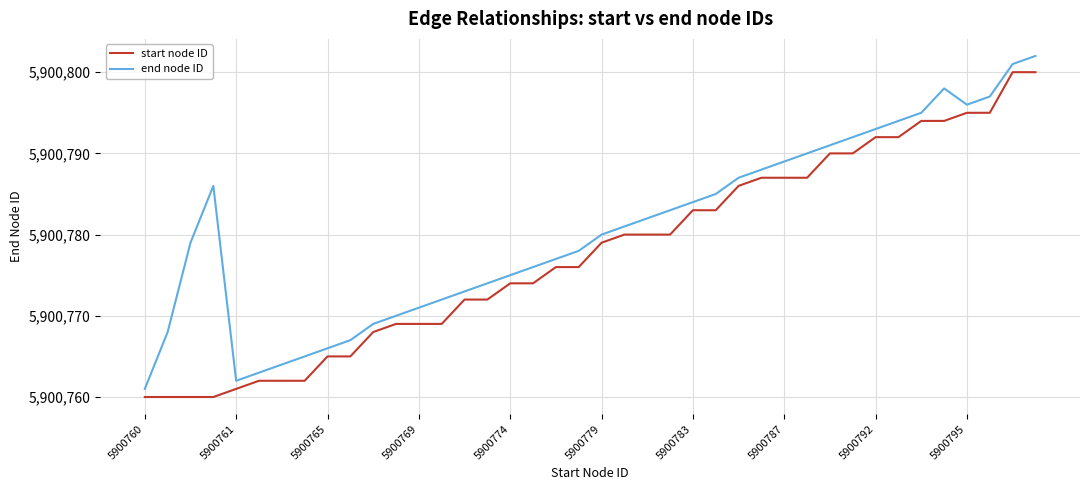

Which series has the largest total across all categories?

end node ID